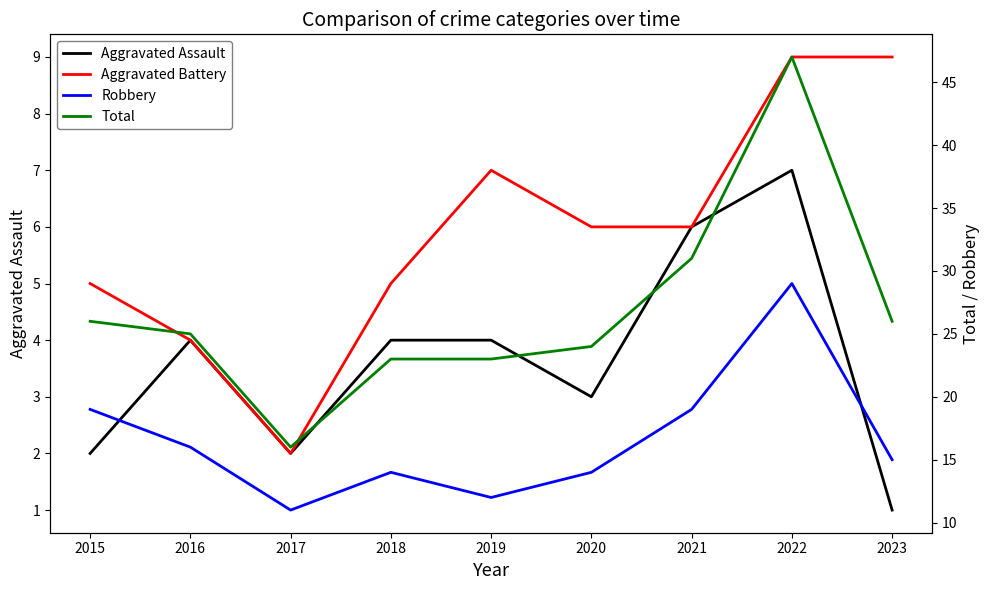

Read the Total value at 2022, to the nearest 10.

50